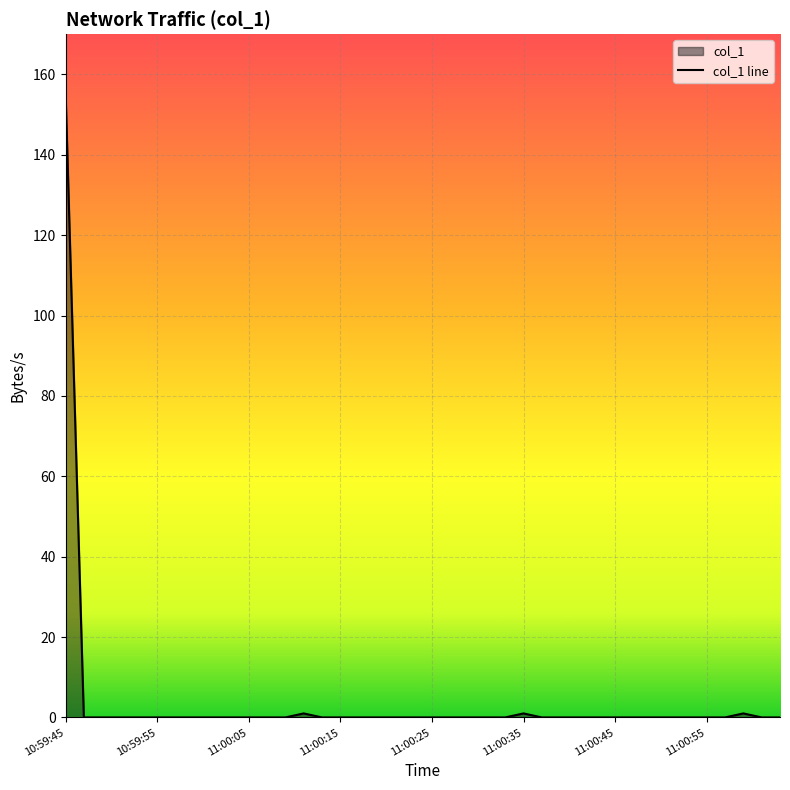

How many distinct data groups are displayed?

1